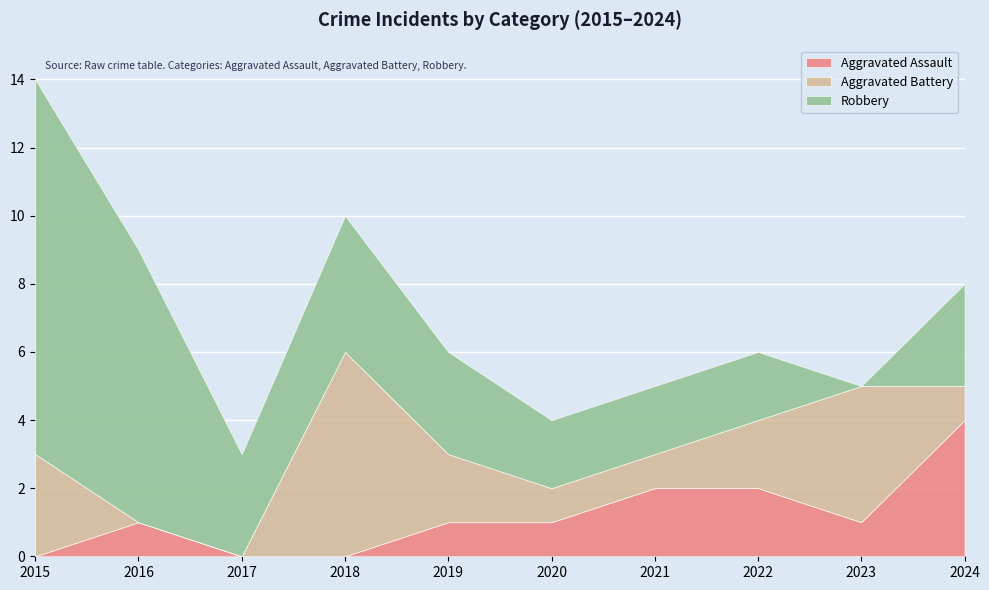

What is the value of the Aggravated Assault point at the 5th from the left?

1